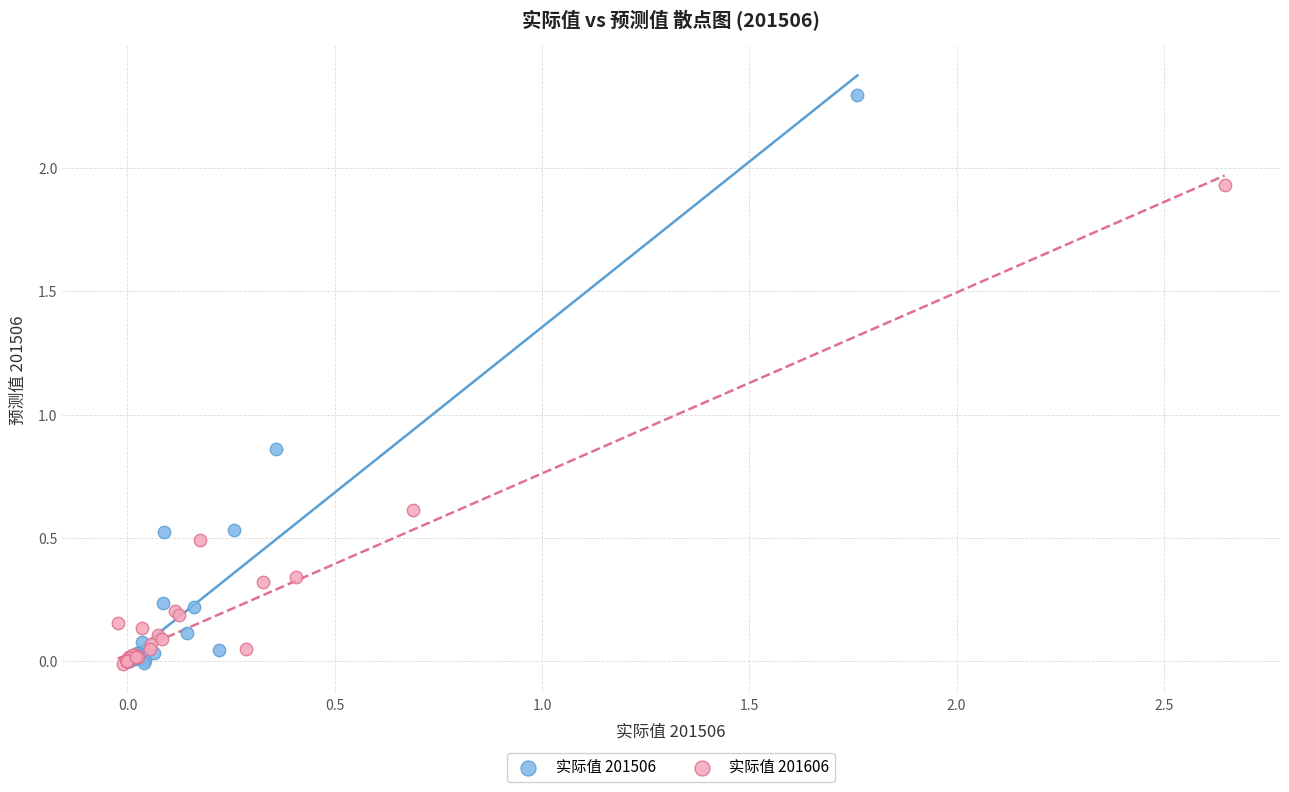

Which series contains the highest Y value?

实际值 201506